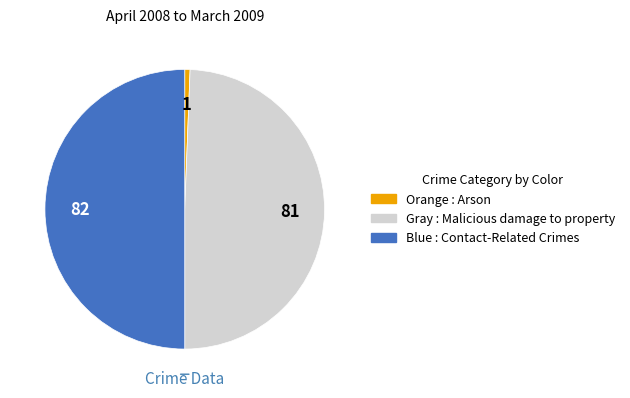

Combined, do Blue : Contact-Related Crimes and Orange : Arson account for over 50%?

Yes